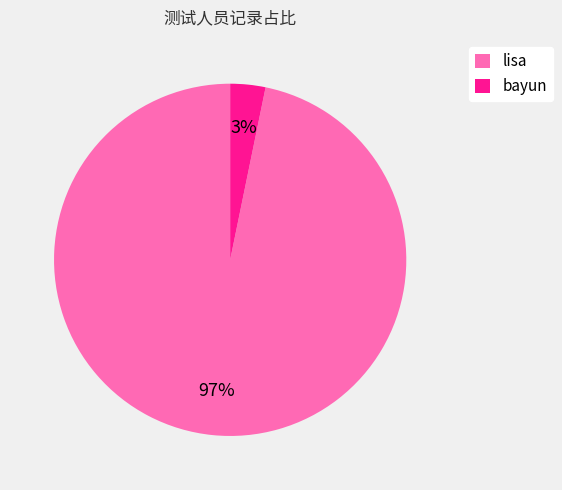

To the nearest percent, what is the difference between the lisa and bayun slice percentages?

94%